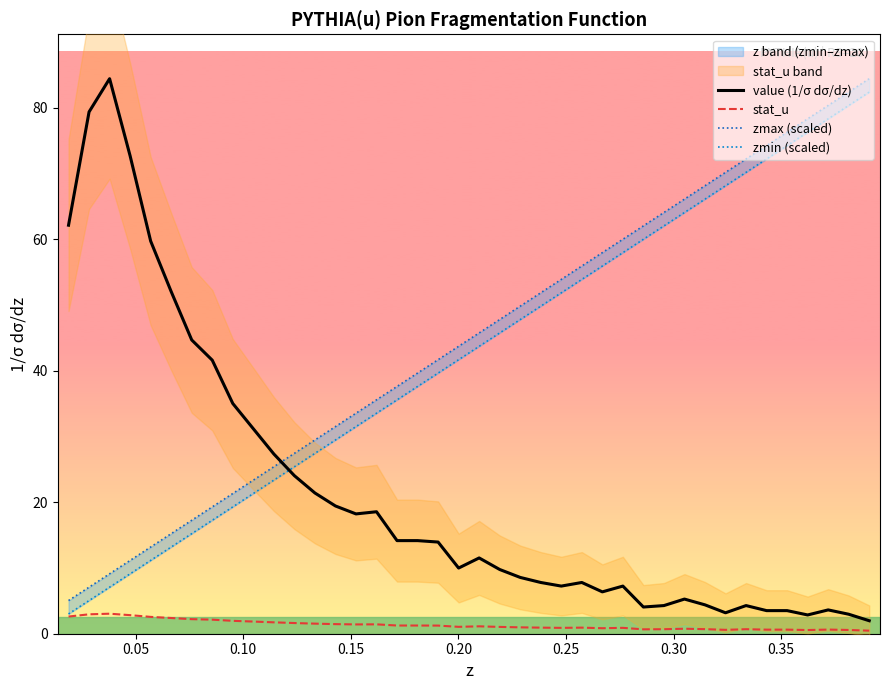

How many lines are shown in the chart?

4